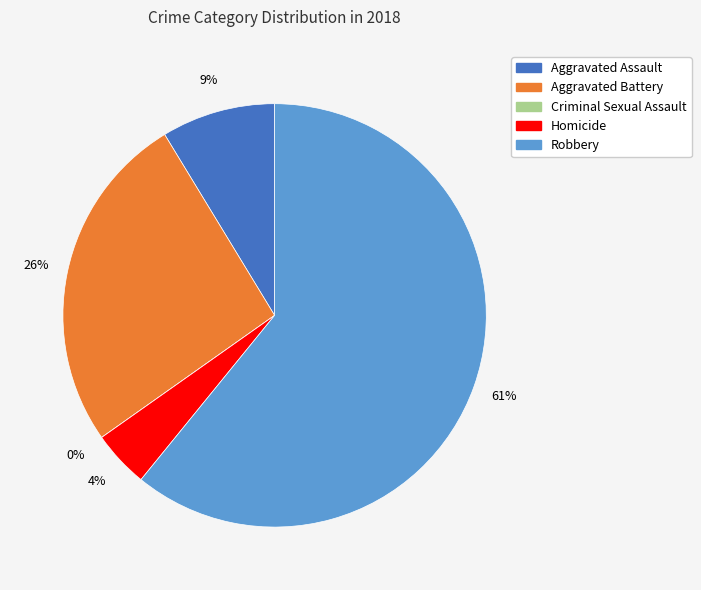

How many segments does this pie chart have?

5